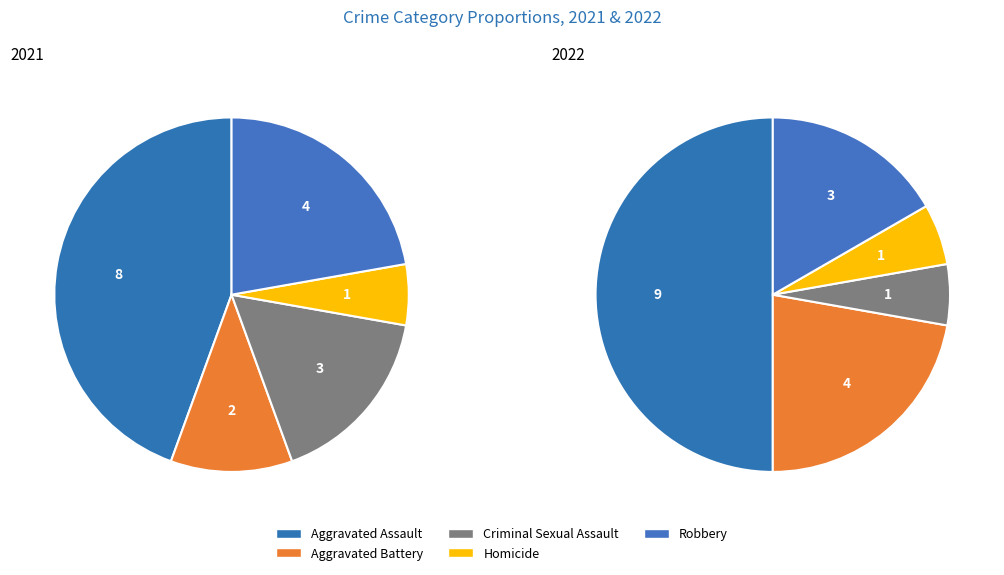

Does any single category account for the majority?

No